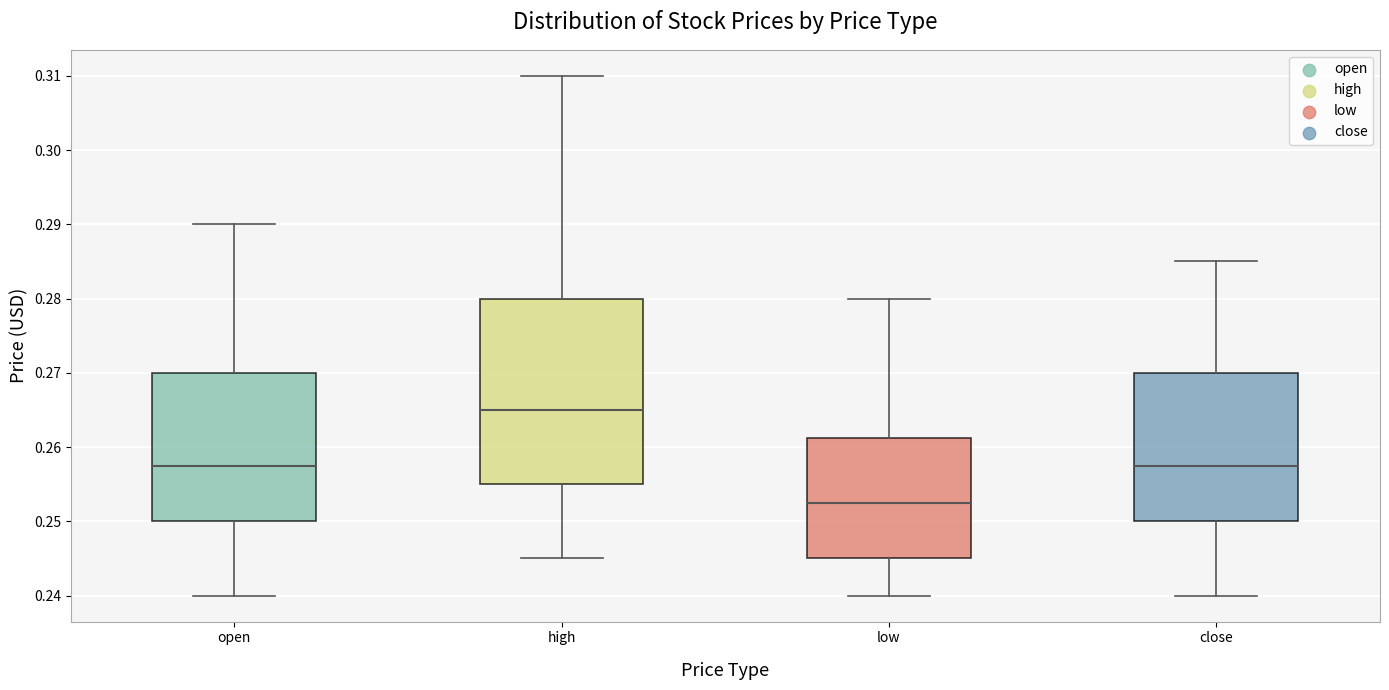

Reading left to right, read every box against the y-axis: the position of its median line, the range the box covers, and the ends of its whiskers. The values are not printed on the chart, so give them approximately, as read against the axis.

open: median 0.258, box 0.250 to 0.270, whiskers 0.240 to 0.290
high: median 0.265, box 0.255 to 0.280, whiskers 0.245 to 0.310
low: median 0.253, box 0.245 to 0.261, whiskers 0.240 to 0.280
close: median 0.258, box 0.250 to 0.270, whiskers 0.240 to 0.285